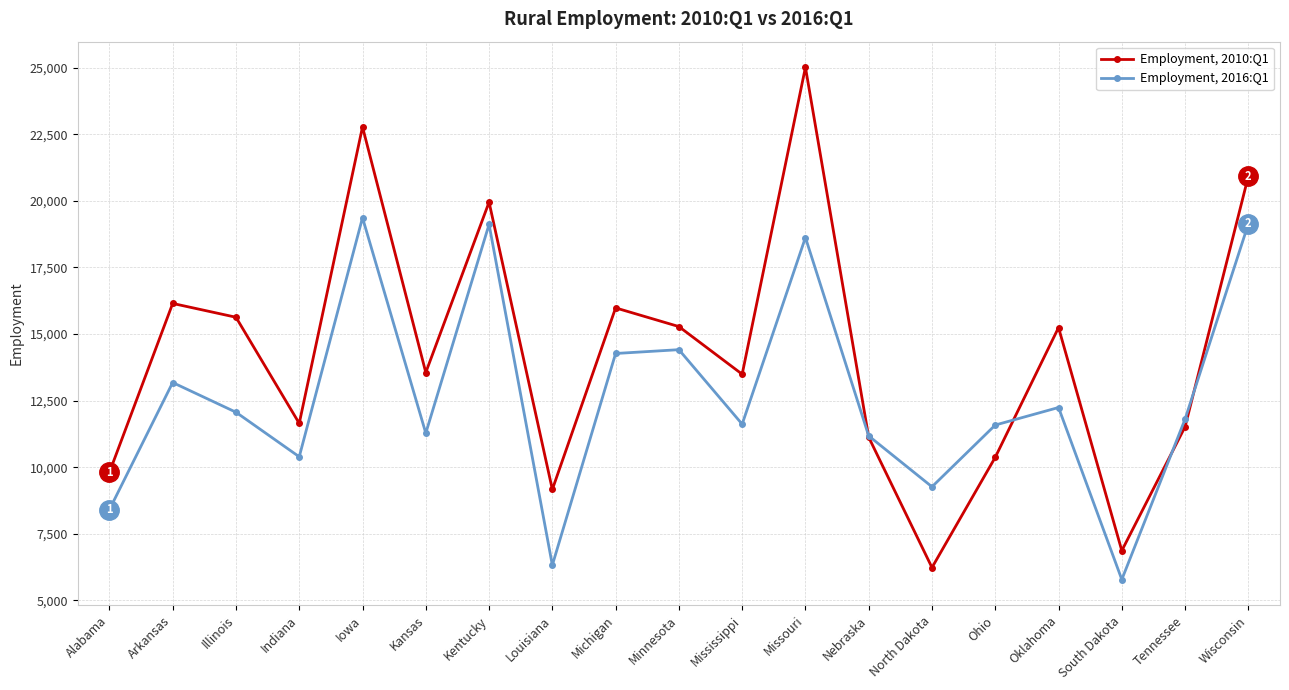

What is the label of the 1st point from the right?

Wisconsin